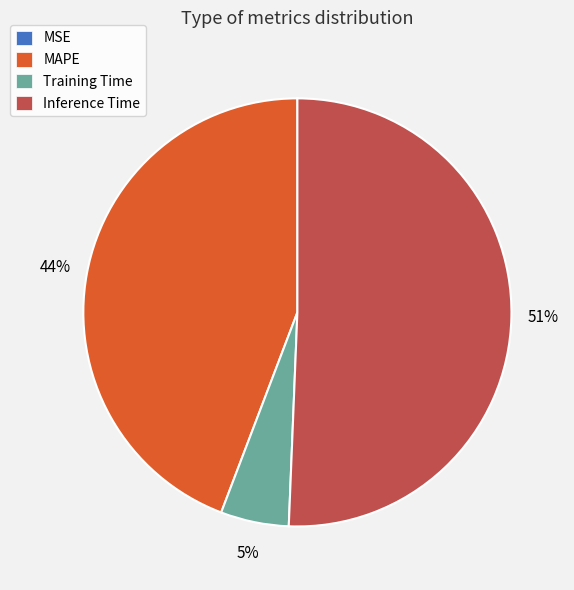

Which slice is the largest?

Inference Time